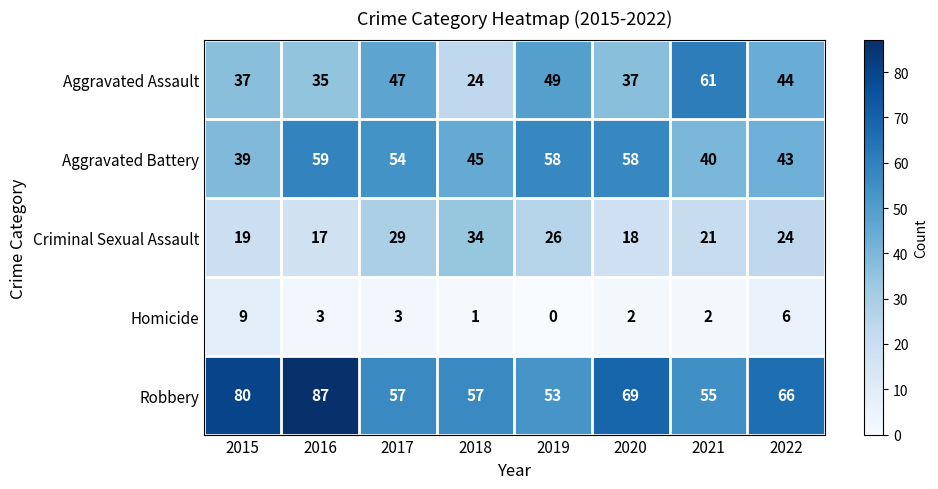

How many series are shown in this chart?

5